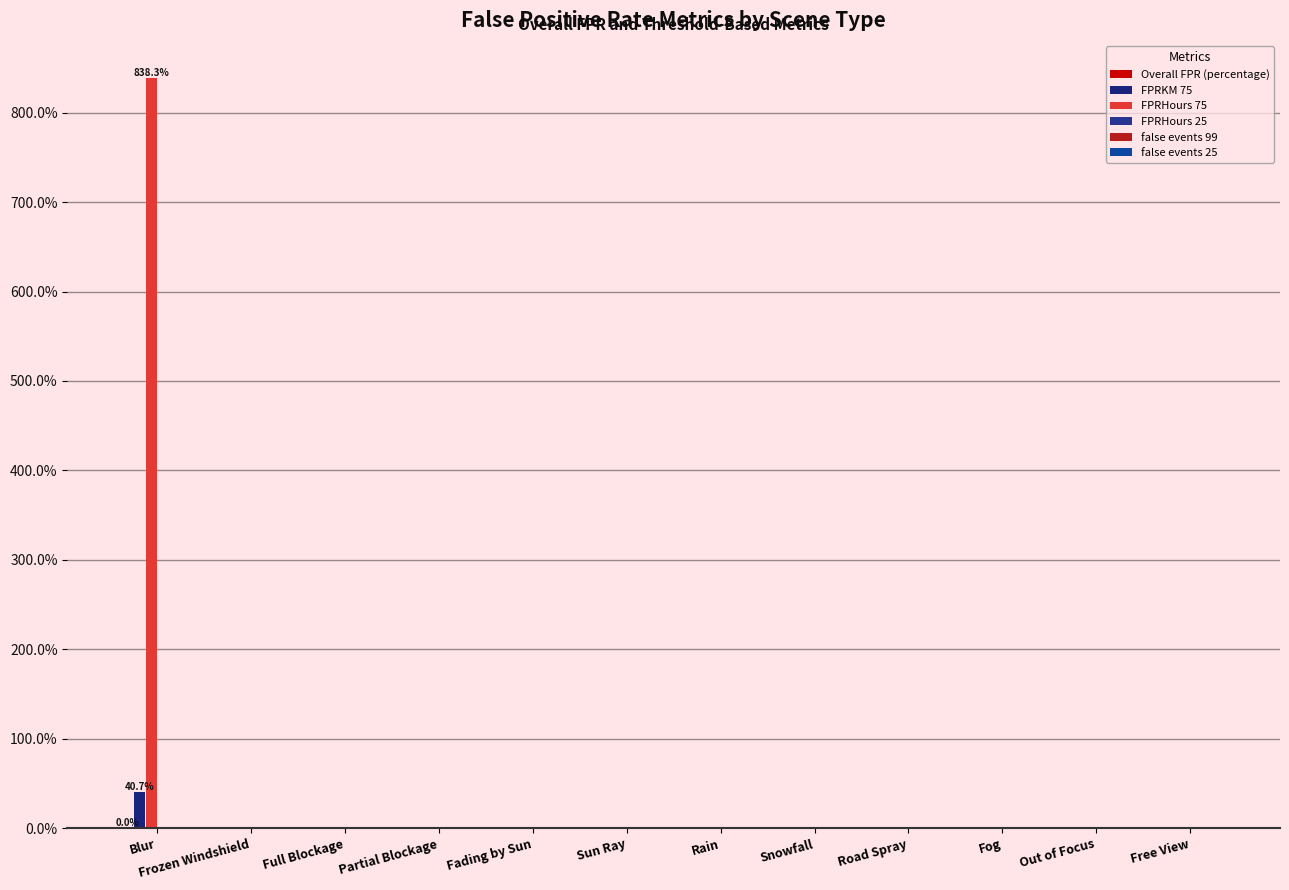

Reading left to right, extract all data points from this chart.

Overall FPR (percentage): Blur=0.0	Frozen Windshield=0.0	Full Blockage=0.0	Partial Blockage=0.0	Fading by Sun=0.0	Sun Ray=0.0	Rain=0.0	Snowfall=0.0	Road Spray=0.0	Fog=0.0	Out of Focus=0.0	Free View=0.0
FPRKM 75: Blur=40.7	Frozen Windshield=0.0	Full Blockage=0.0	Partial Blockage=0.0	Fading by Sun=0.0	Sun Ray=0.0	Rain=0.0	Snowfall=0.0	Road Spray=0.0	Fog=0.0	Out of Focus=0.0	Free View=0.0
FPRHours 75: Blur=838.3	Frozen Windshield=0.0	Full Blockage=0.0	Partial Blockage=0.0	Fading by Sun=0.0	Sun Ray=0.0	Rain=0.0	Snowfall=0.0	Road Spray=0.0	Fog=0.0	Out of Focus=0.0	Free View=0.0
FPRHours 25: Blur=0.0	Frozen Windshield=0.0	Full Blockage=0.0	Partial Blockage=0.0	Fading by Sun=0.0	Sun Ray=0.0	Rain=0.0	Snowfall=0.0	Road Spray=0.0	Fog=0.0	Out of Focus=0.0	Free View=0.0
false events 99: Blur=0.0	Frozen Windshield=0.0	Full Blockage=0.0	Partial Blockage=0.0	Fading by Sun=0.0	Sun Ray=0.0	Rain=0.0	Snowfall=0.0	Road Spray=0.0	Fog=0.0	Out of Focus=0.0	Free View=0.0
false events 25: Blur=0.0	Frozen Windshield=0.0	Full Blockage=0.0	Partial Blockage=0.0	Fading by Sun=0.0	Sun Ray=0.0	Rain=0.0	Snowfall=0.0	Road Spray=0.0	Fog=0.0	Out of Focus=0.0	Free View=0.0